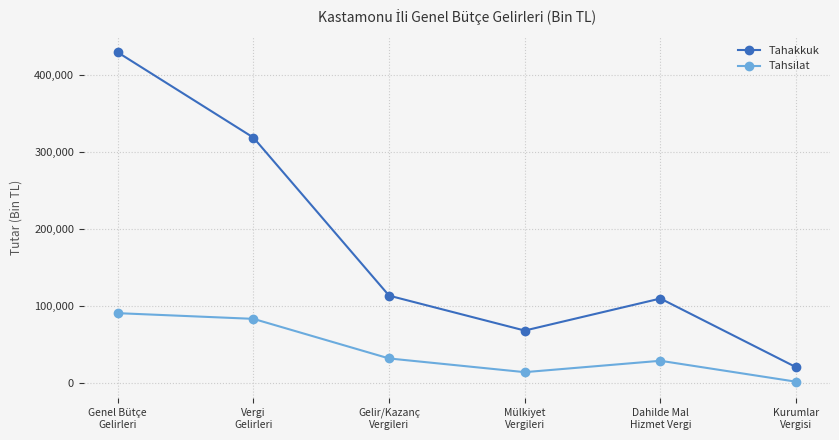

What is the value of the Tahsilat point at the 4th from the left?

13668